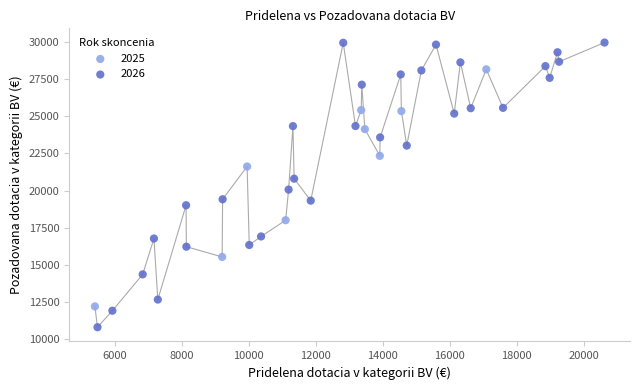

Which series has the largest Y range (max minus min)?

2026